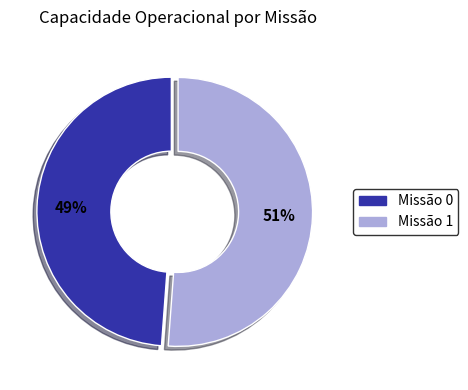

Is there a majority slice in this chart?

Yes